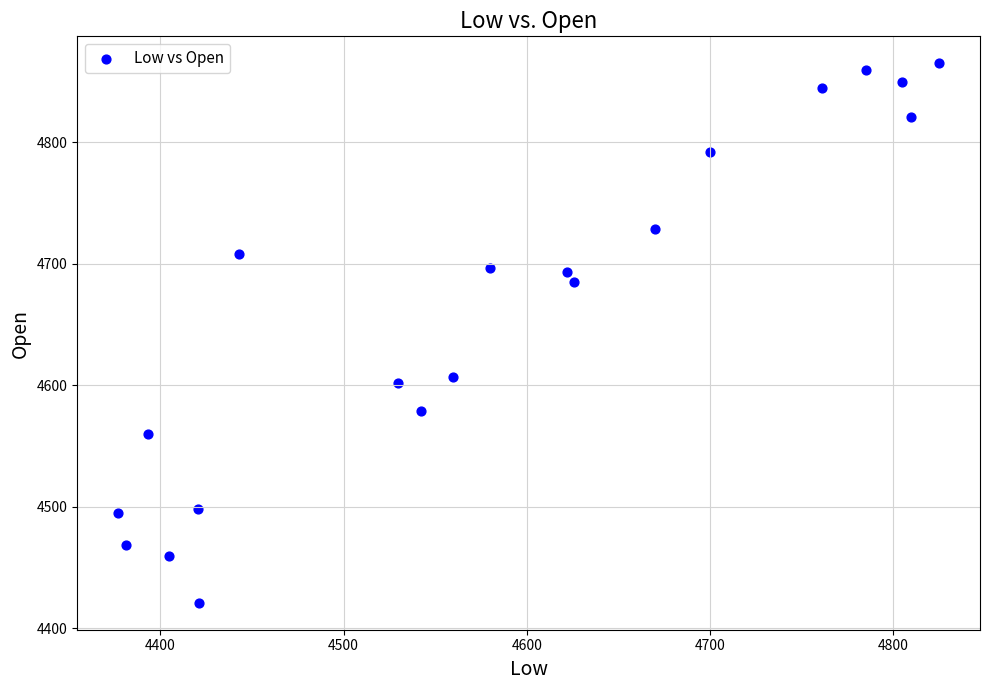

What is the range of X values (max minus min)?

448.0